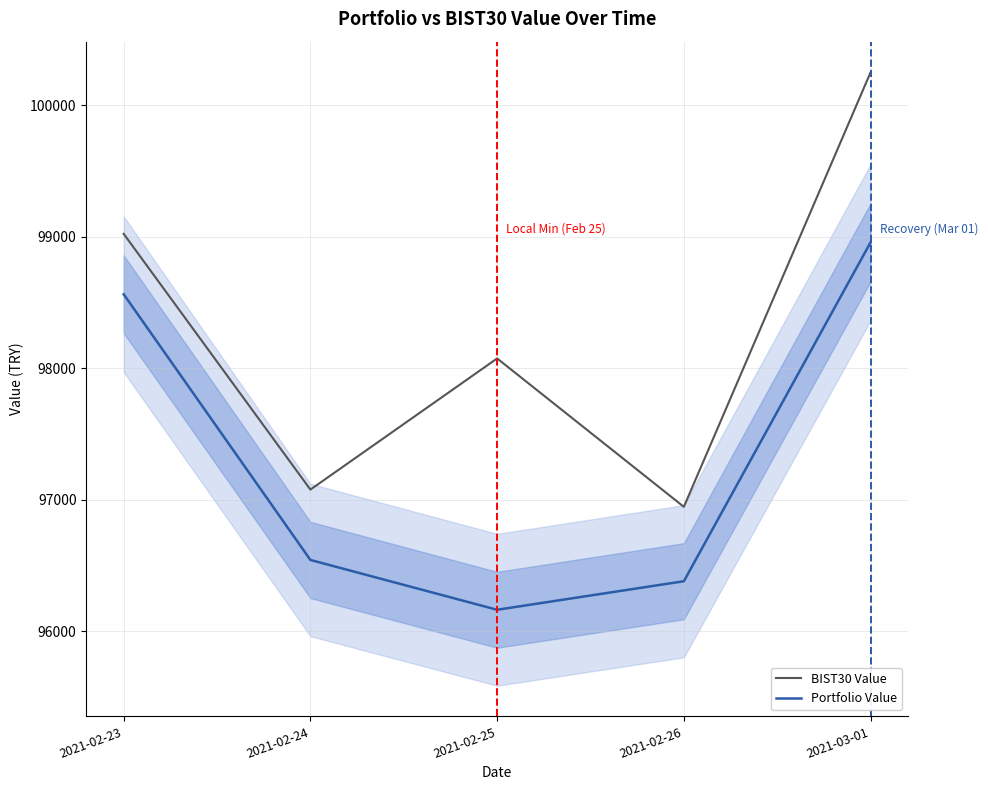

How many data points does each series have?

5